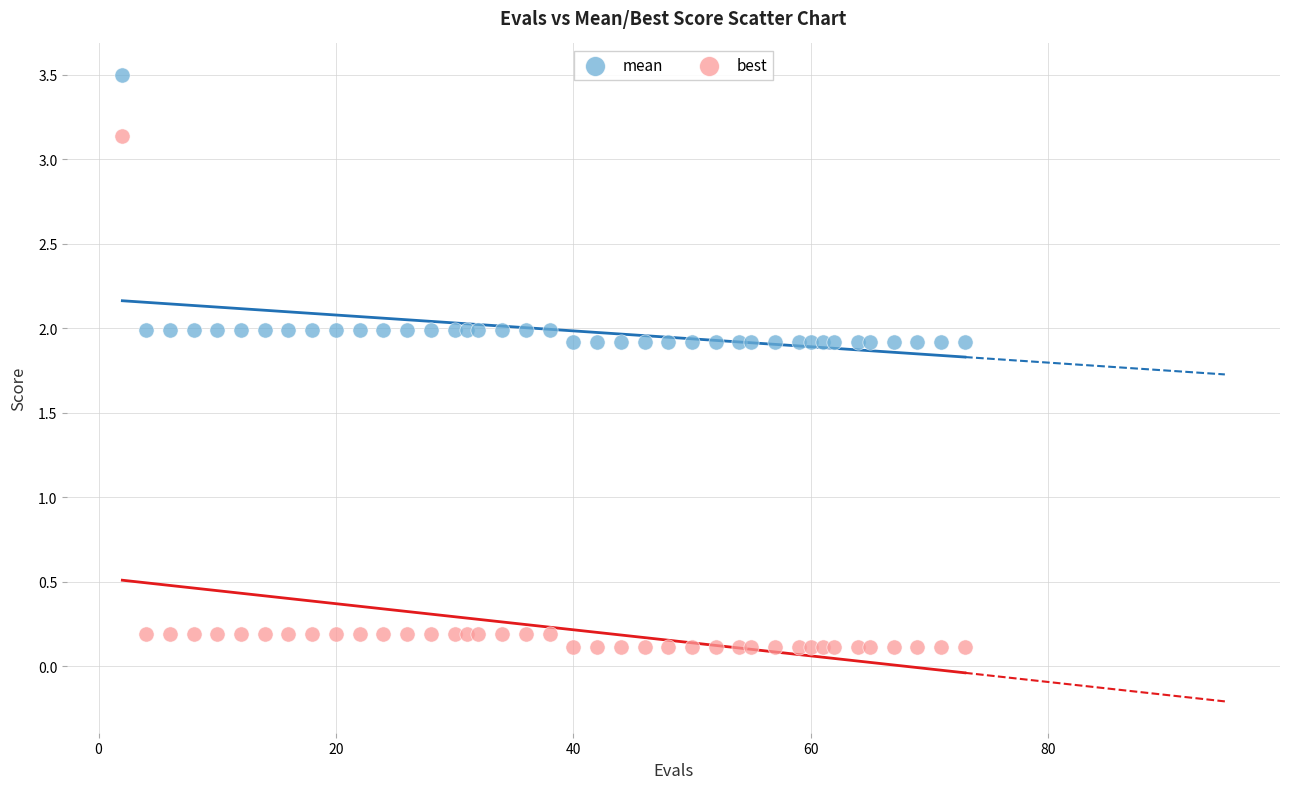

Which series reaches the maximum Y coordinate?

mean